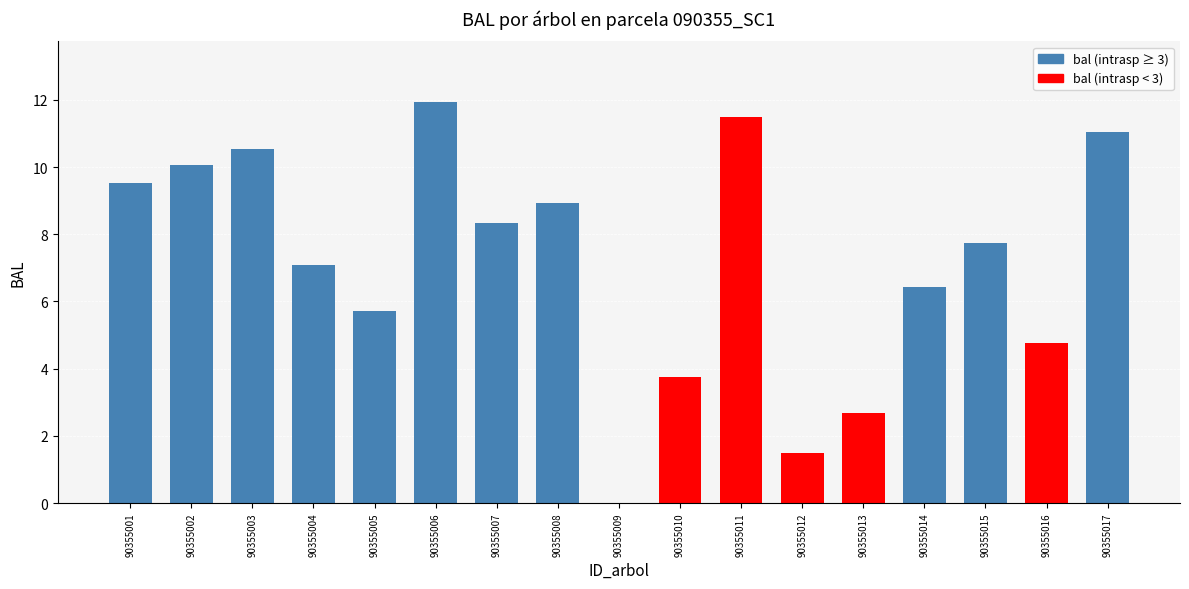

What is the change in value from 90355005 to 90355012?

-4.2